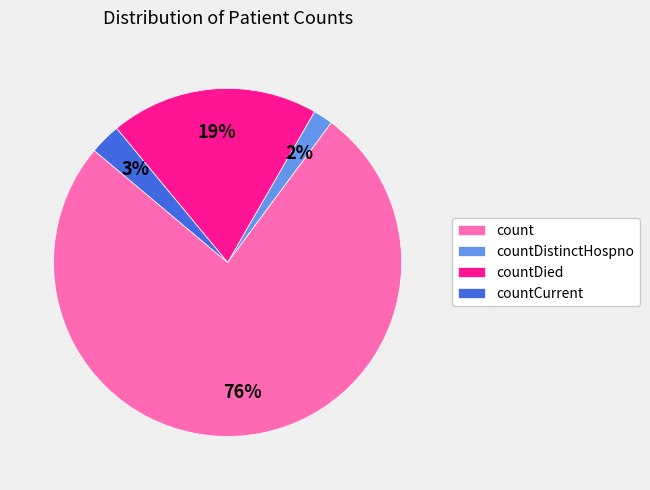

To the nearest percent, what percentage of the pie is countDistinctHospno?

2%